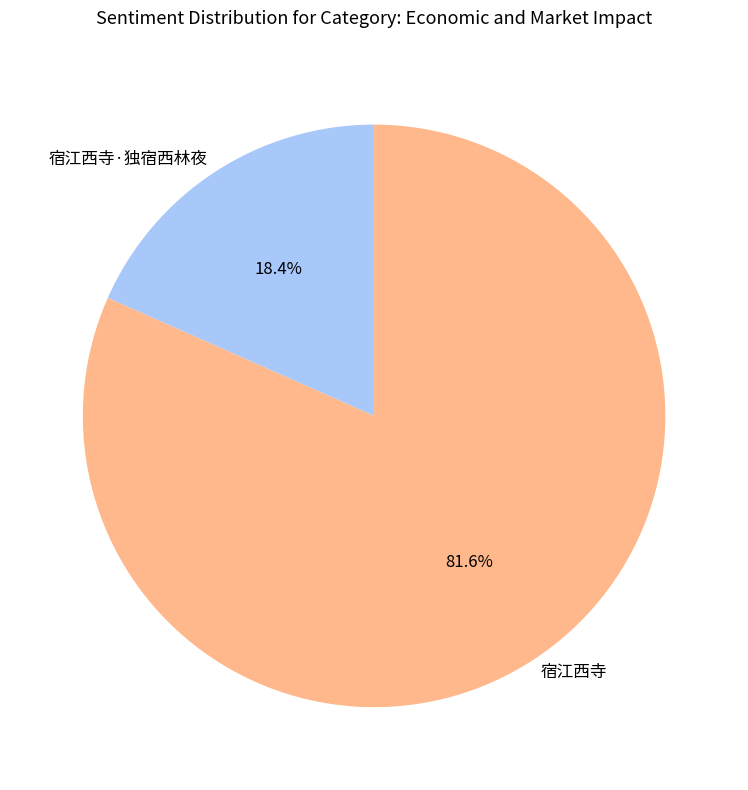

Is there a majority slice in this chart?

Yes